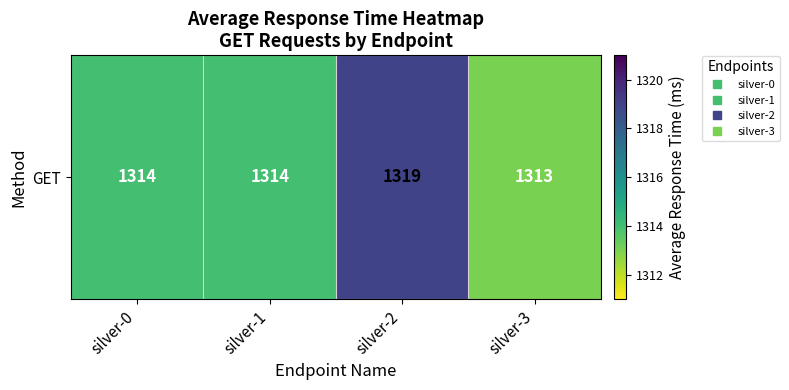

What is the maximum value shown in the chart?

1319